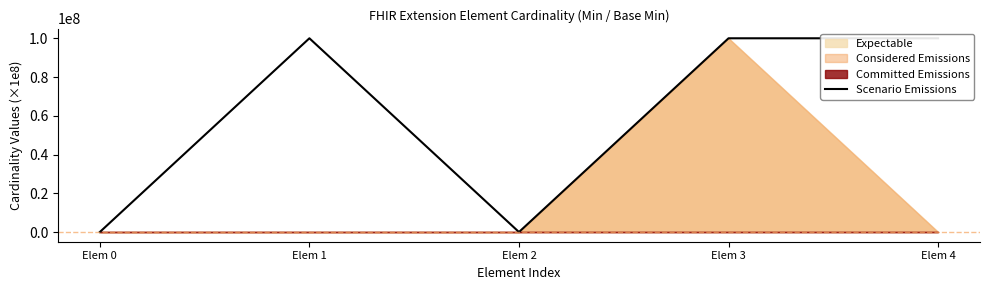

Reading right to left, what are all the values shown in this chart?

100000000	100000000	0	100000000	0